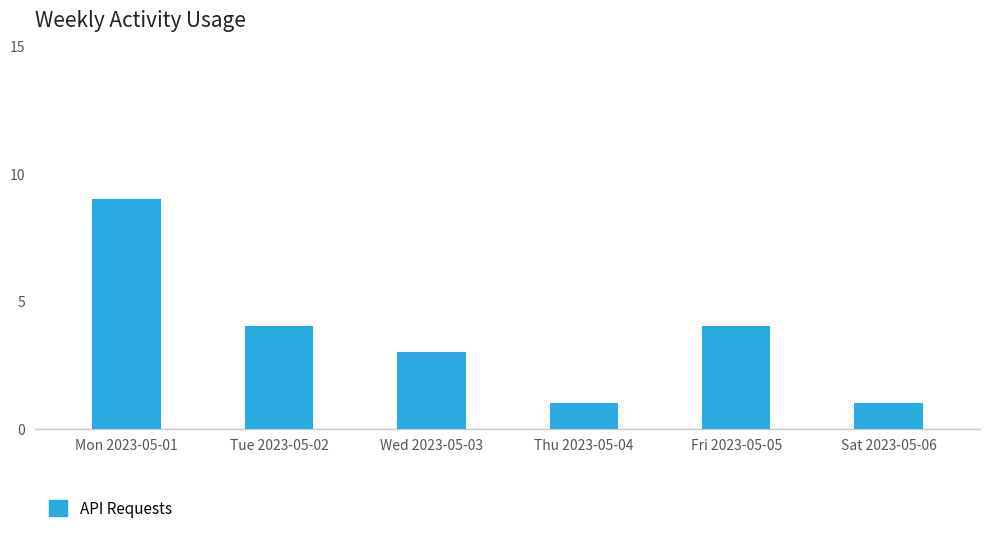

Which has a higher value, Fri 2023-05-05 or Mon 2023-05-01?

Mon 2023-05-01